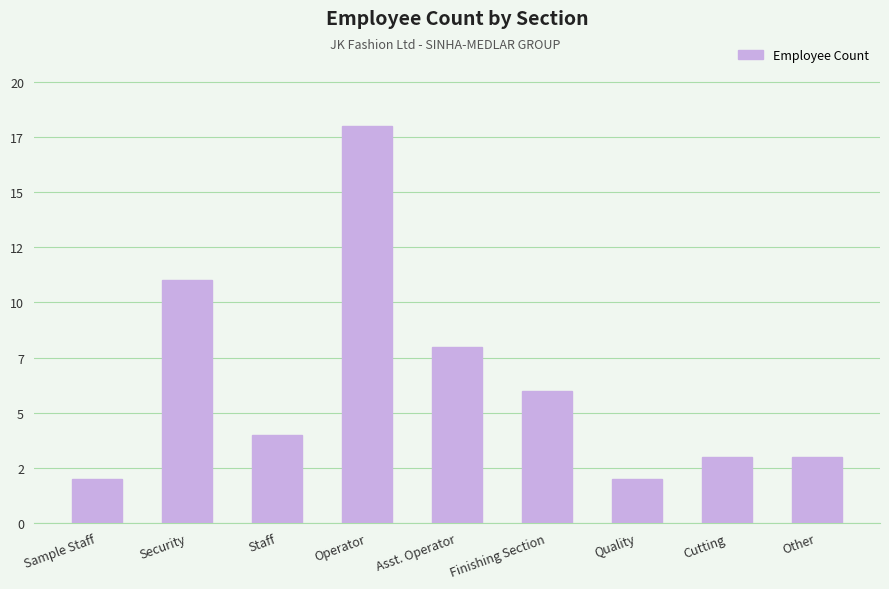

Does the chart contain any negative values?

No